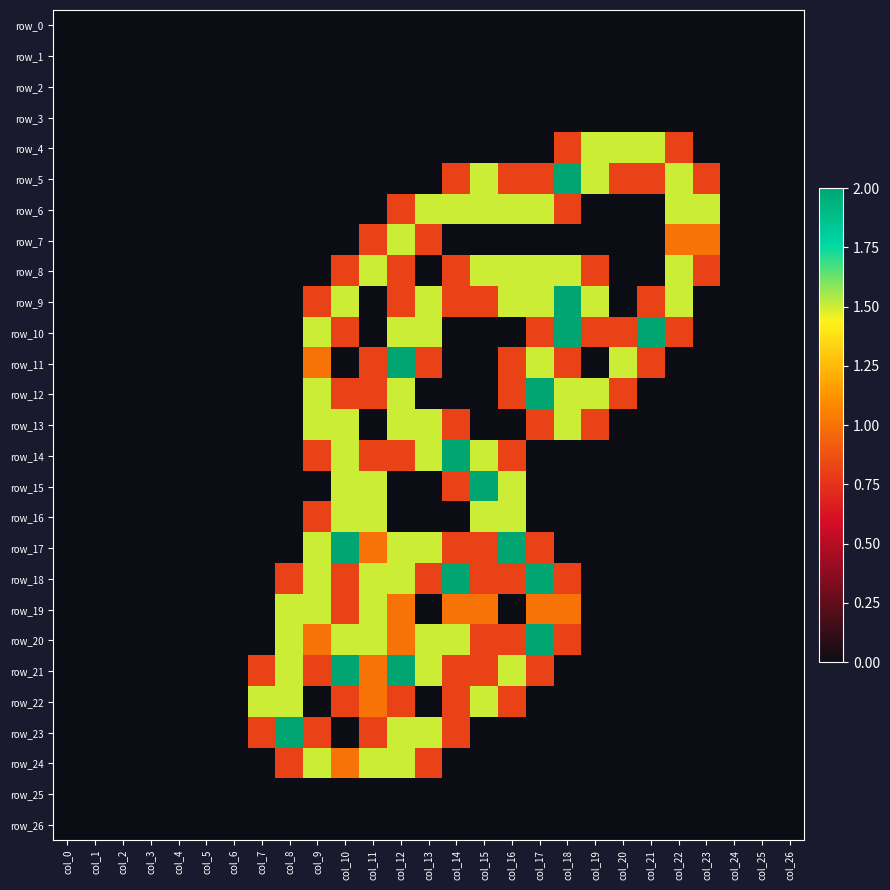

The value of row_17 at col_21 is 0.0. True or false?

True